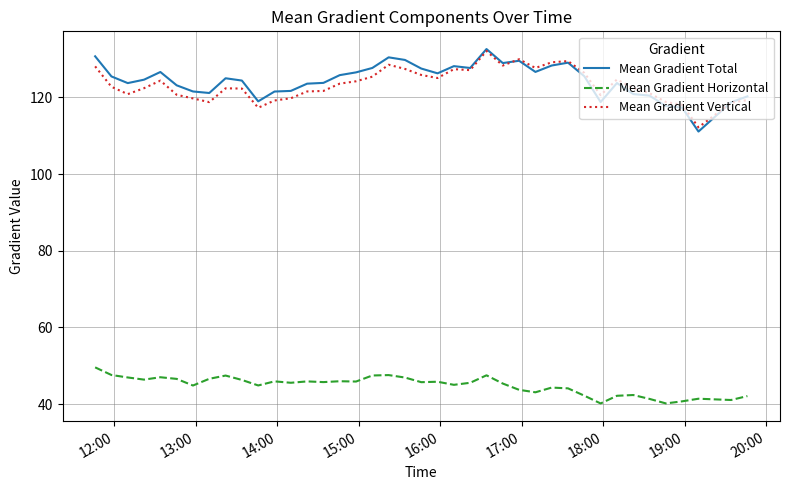

After their last crossing, which series has the higher values: Mean Gradient Vertical or Mean Gradient Total?

Mean Gradient Total